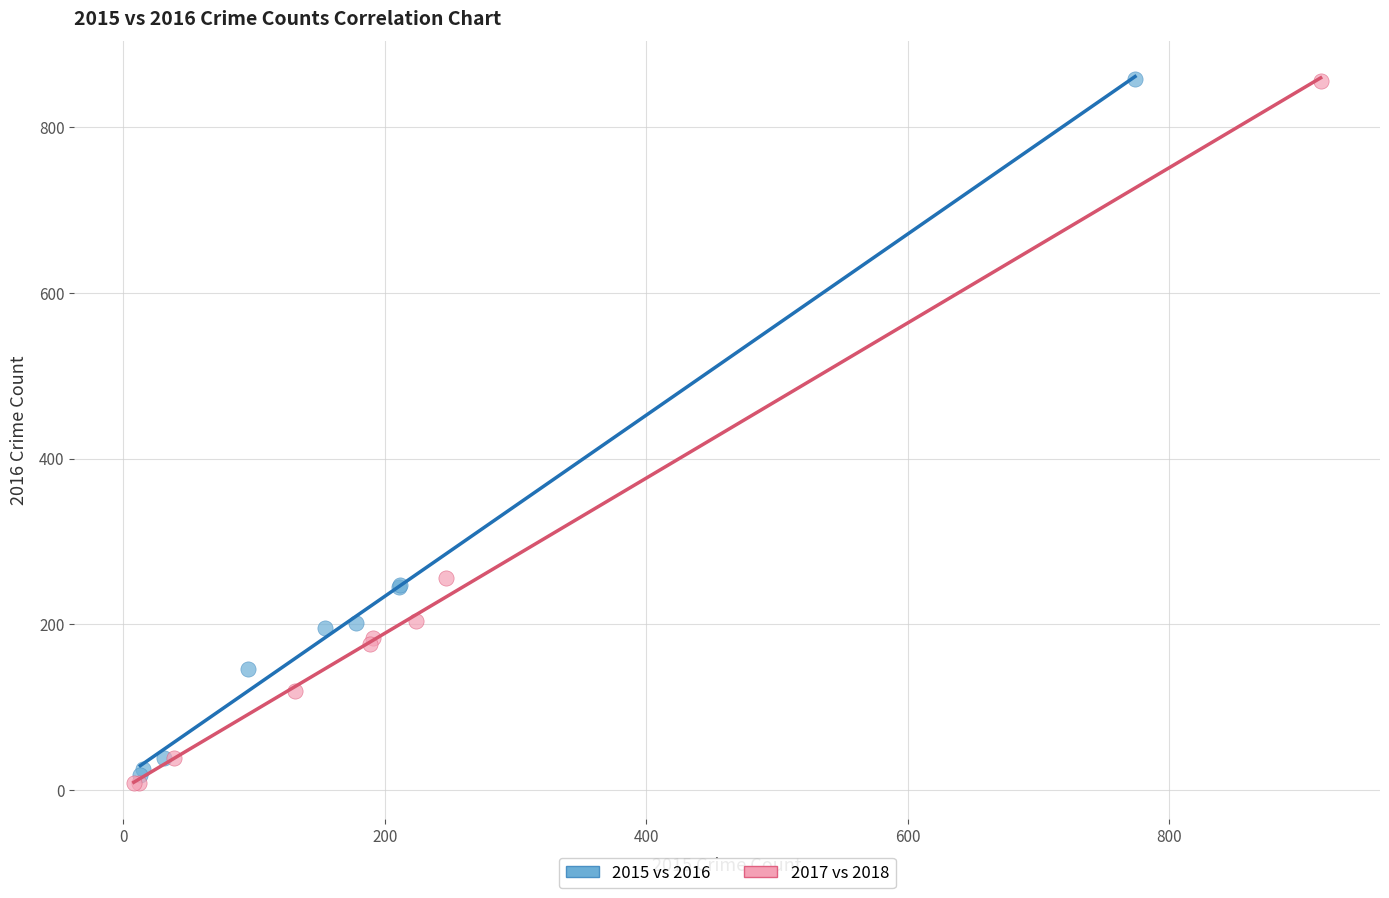

Which series has the largest Y range (max minus min)?

2017 vs 2018